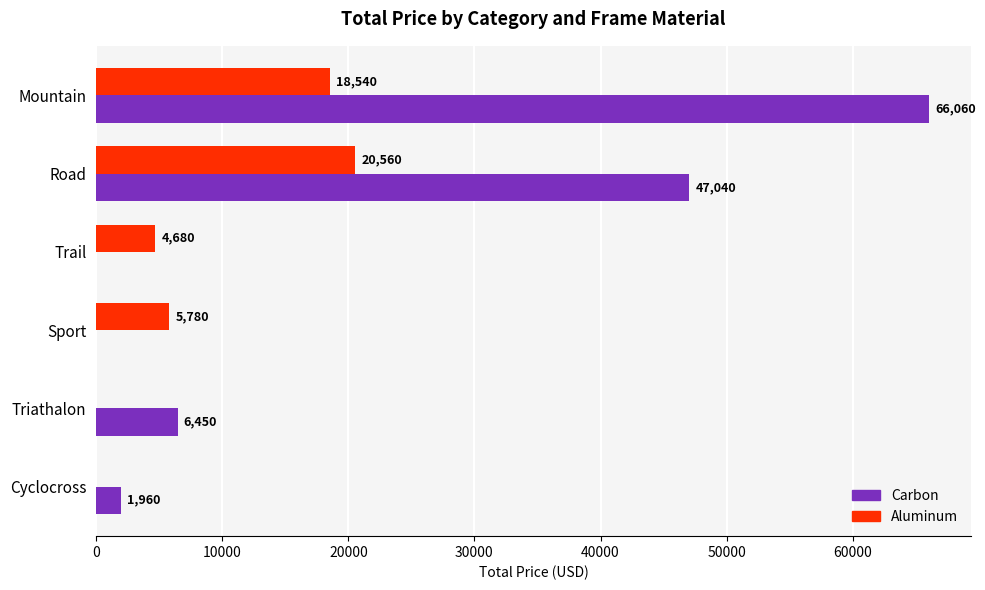

Between Trail and Triathalon, which series saw the biggest shift?

Carbon